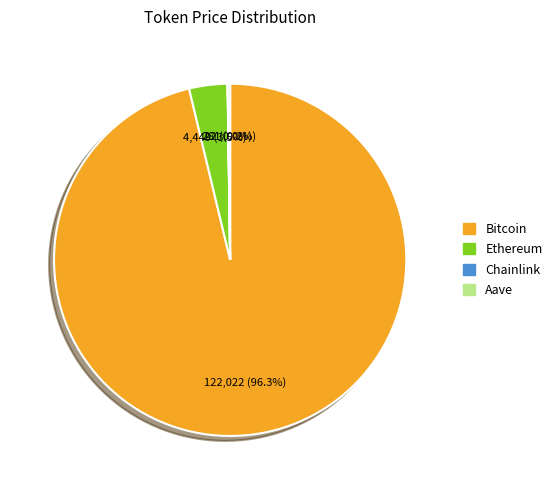

Is there any slice that represents more than half of the pie?

Yes